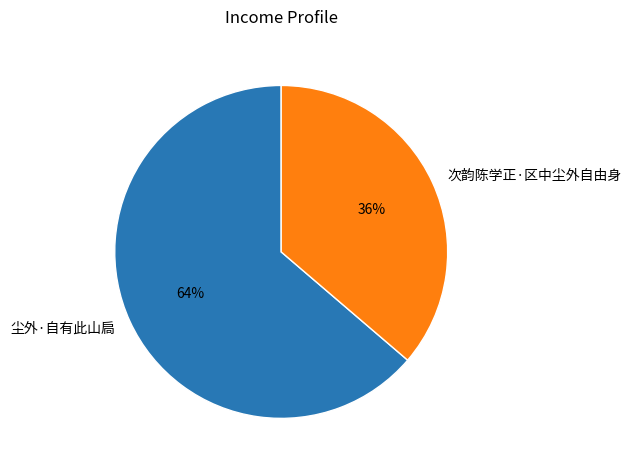

How many segments does this pie chart have?

2